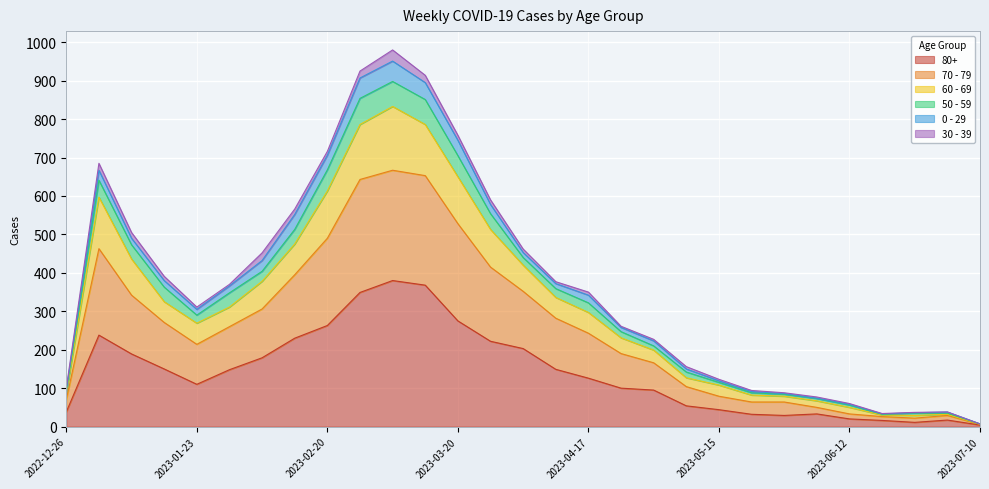

True or false: 80+ has more than 2 points higher than both neighbors.

True